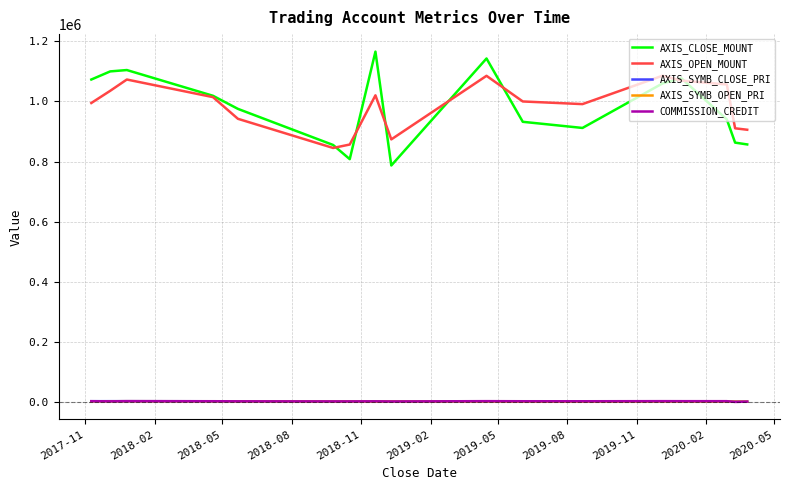

True or false: COMMISSION_CREDIT and AXIS_OPEN_MOUNT cross at least once.

False